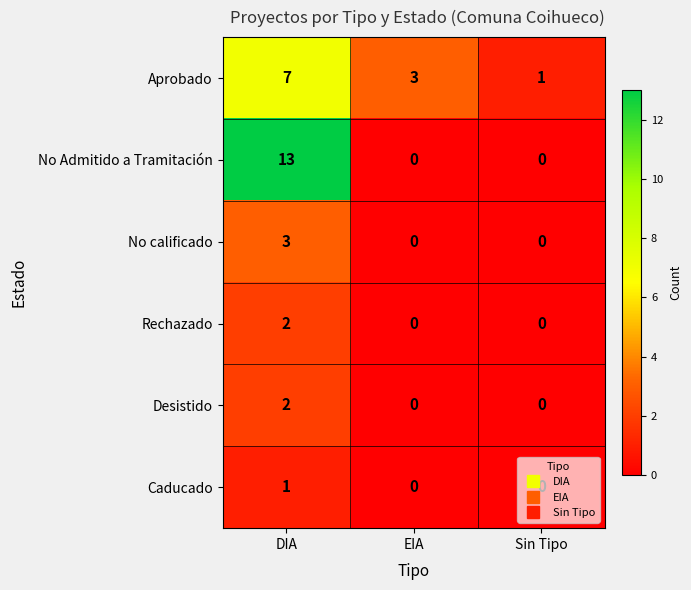

True or false: Aprobado has a value of 1 at EIA.

False